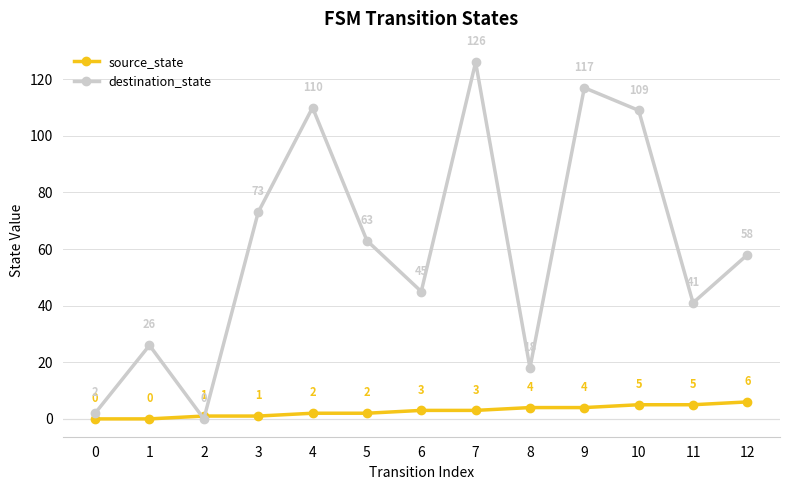

True or false: destination_state has a value of 109 at 10.

True